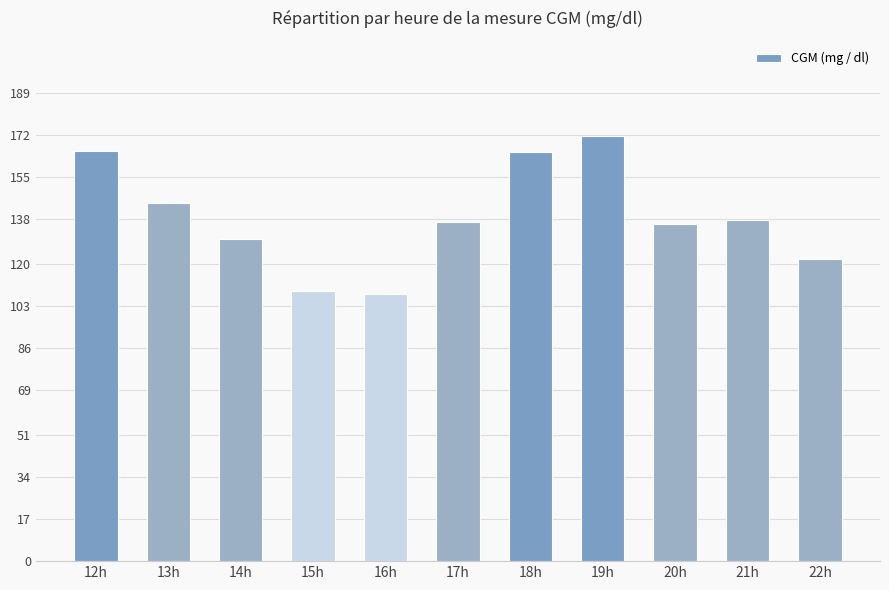

Which category has the highest value across all series?

19h